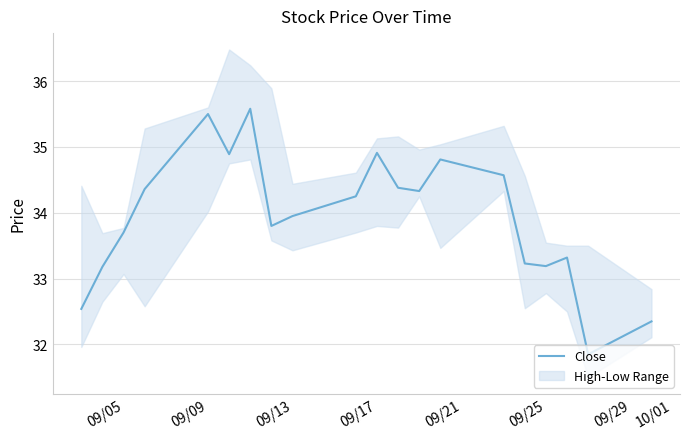

What is the maximum value for Close?

35.6